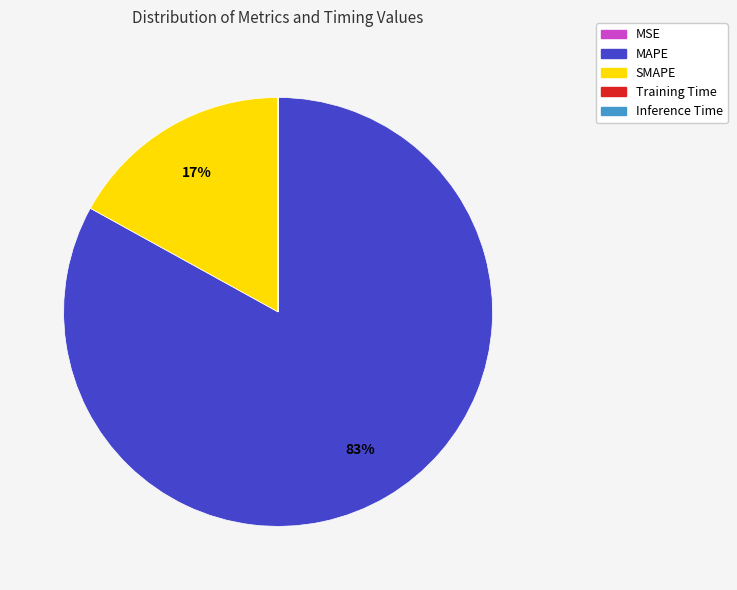

Does SMAPE represent more than half of the total?

No